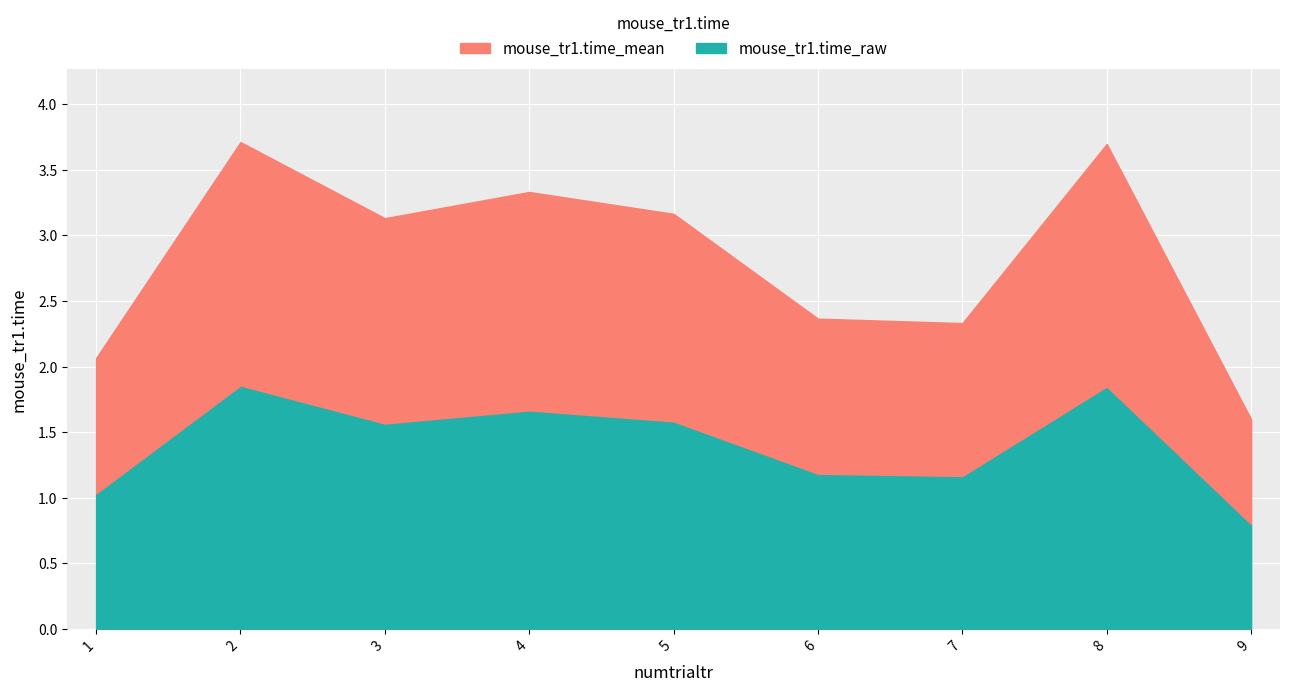

How many lines are shown in the chart?

2